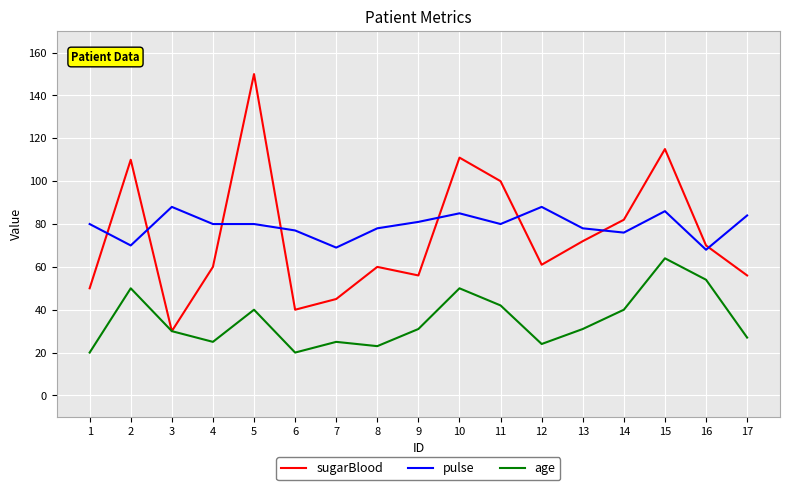

The sugarBlood series shows 99 at 12. True or false?

False